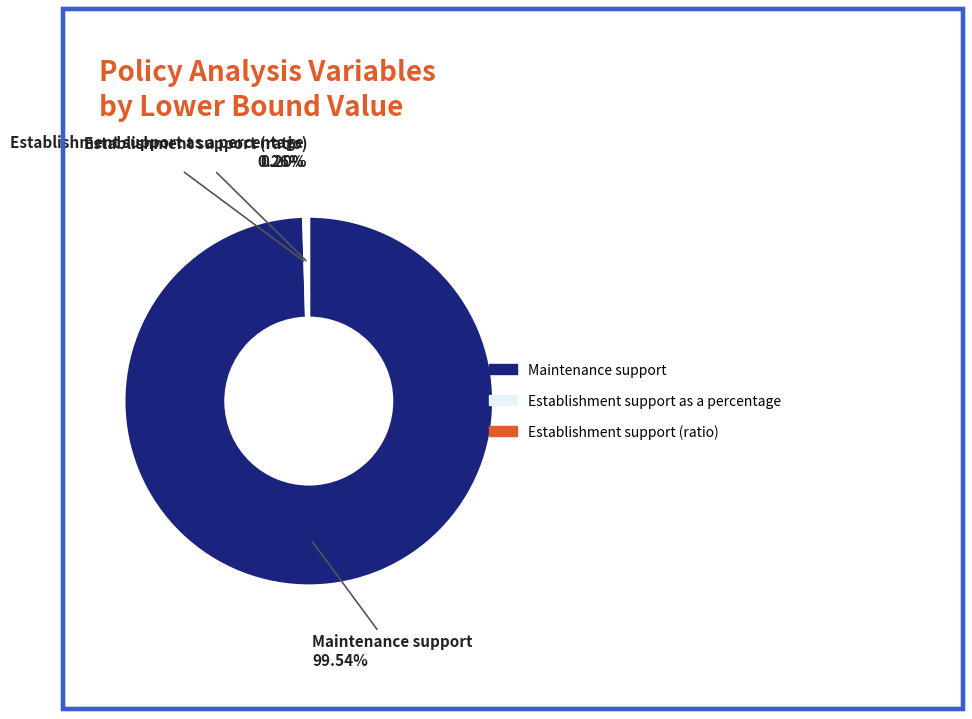

What is the largest slice in the pie chart?

Maintenance support